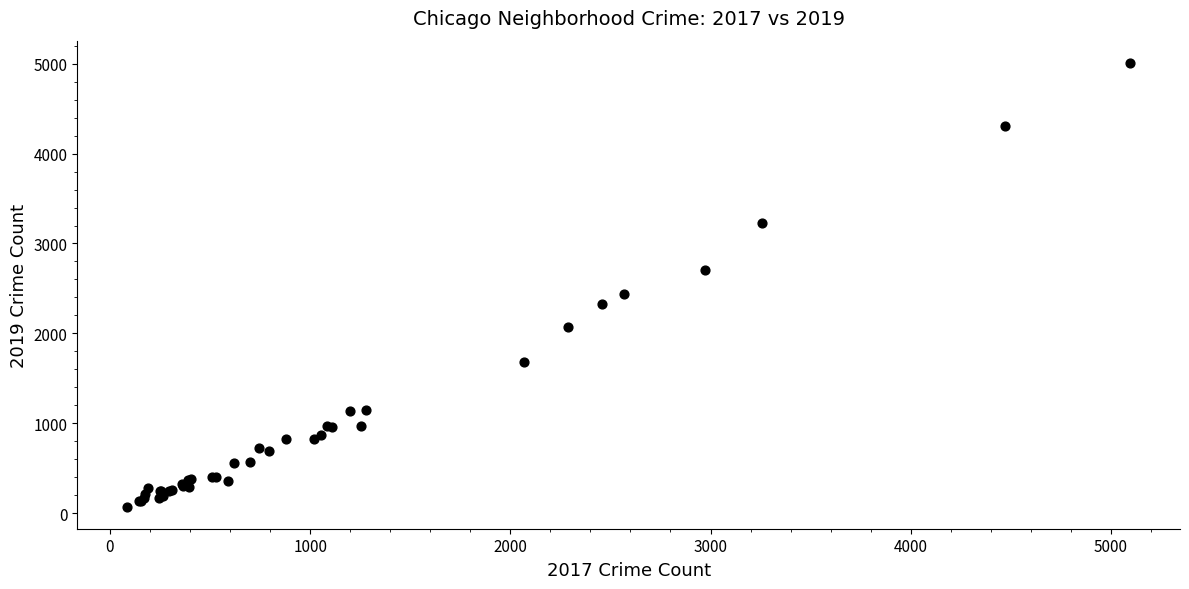

What Y value in the scatter plot is closest to 2542?

2441